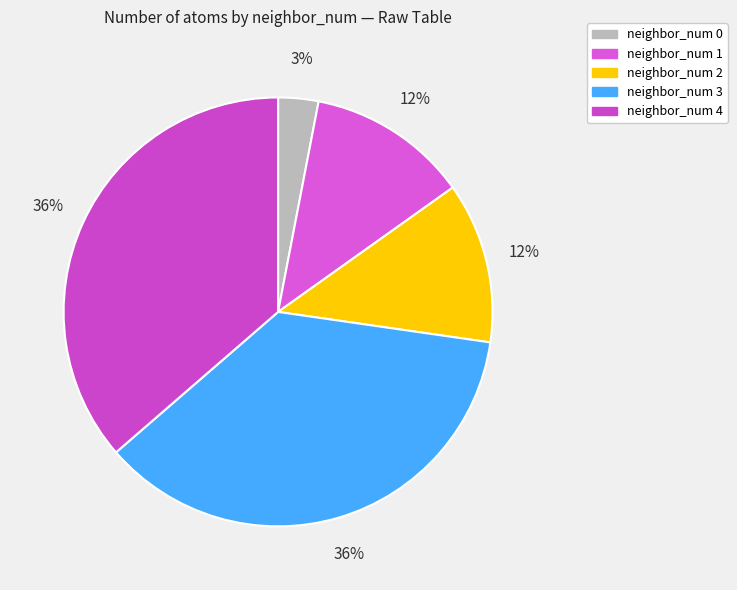

How many segments does this pie chart have?

5